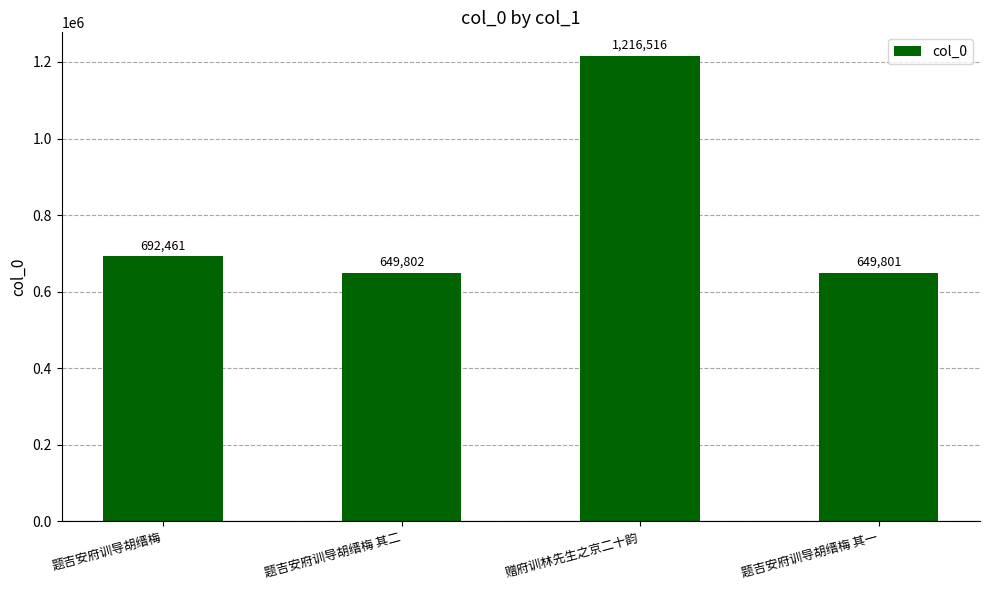

Reading left to right, extract all data points from this chart.

692461	649802	1216516	649801